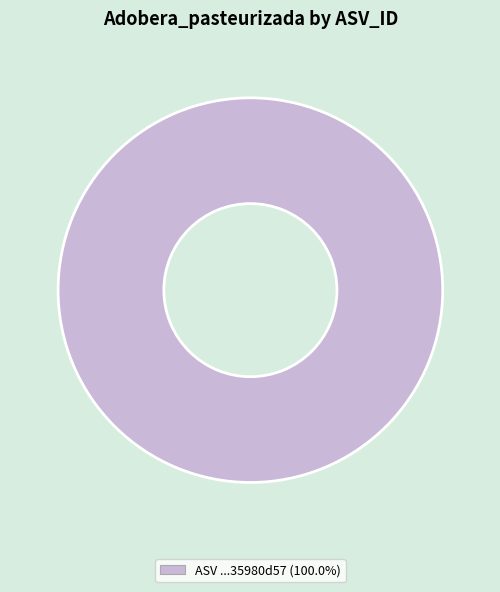

Is there a majority slice in this chart?

Yes